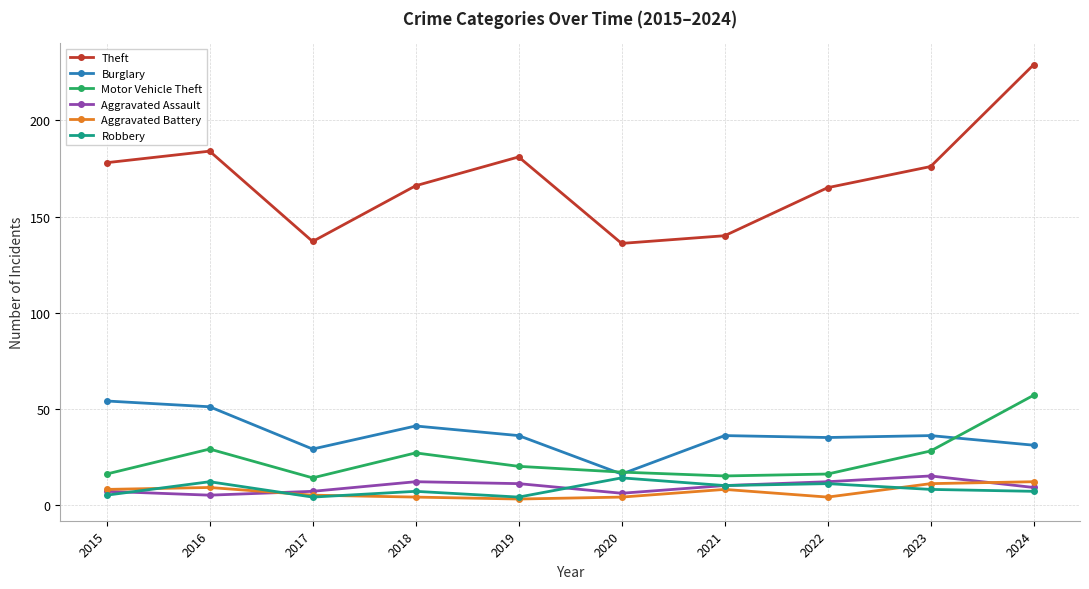

What value does the Burglary series have at 2016, to the nearest 5?

50